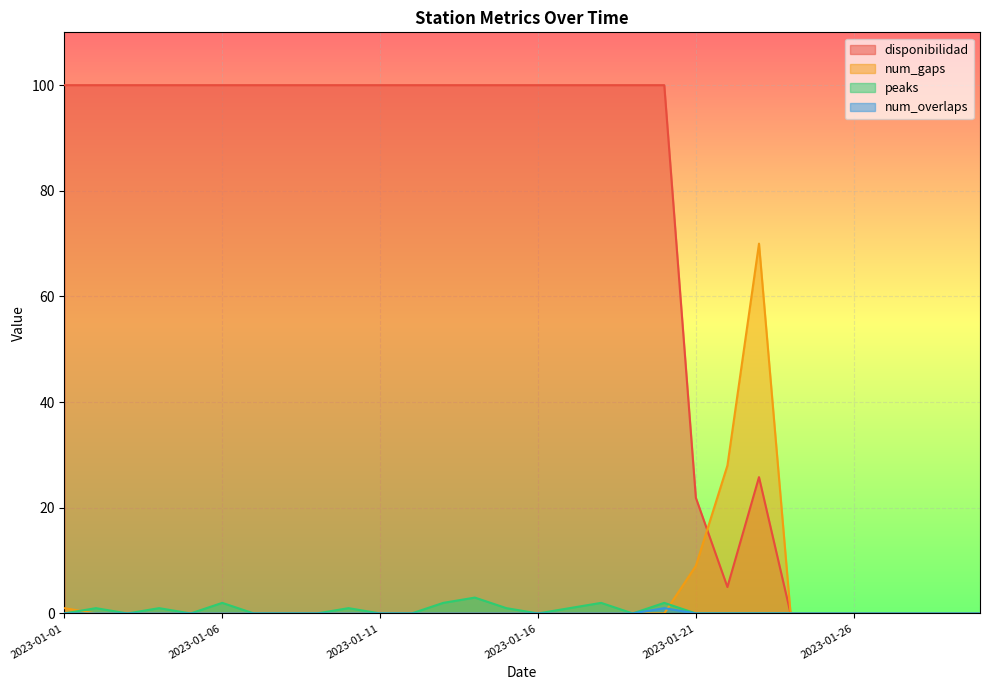

At which category does disponibilidad reach its first local valley?

2023-01-22